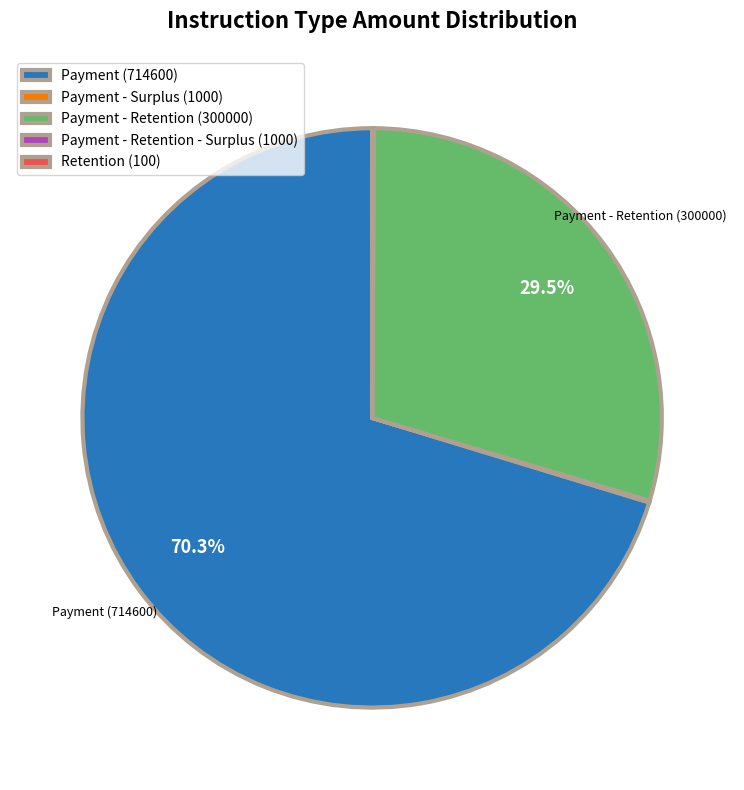

Does any single category account for the majority?

Yes